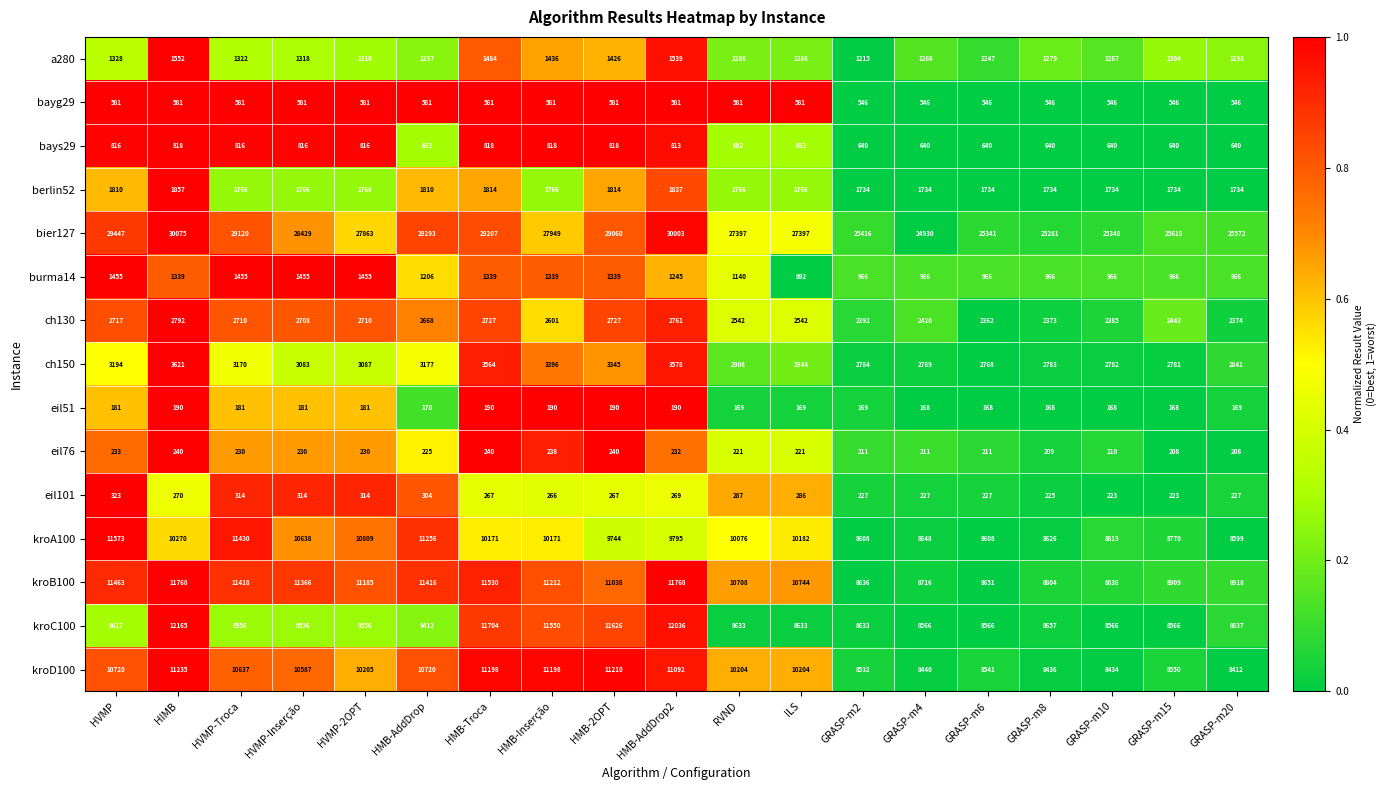

What is the difference between the a280 values at HMB-AddDrop2 and GRASP-m10?

272